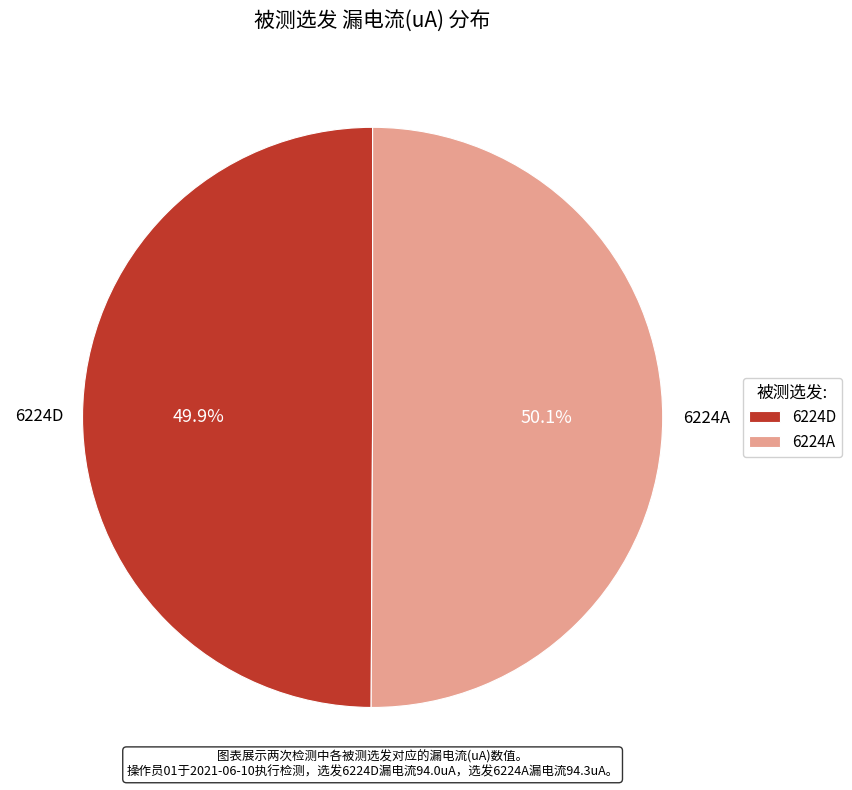

What is the ratio of the value at 6224D to the value at 6224A?

1.0